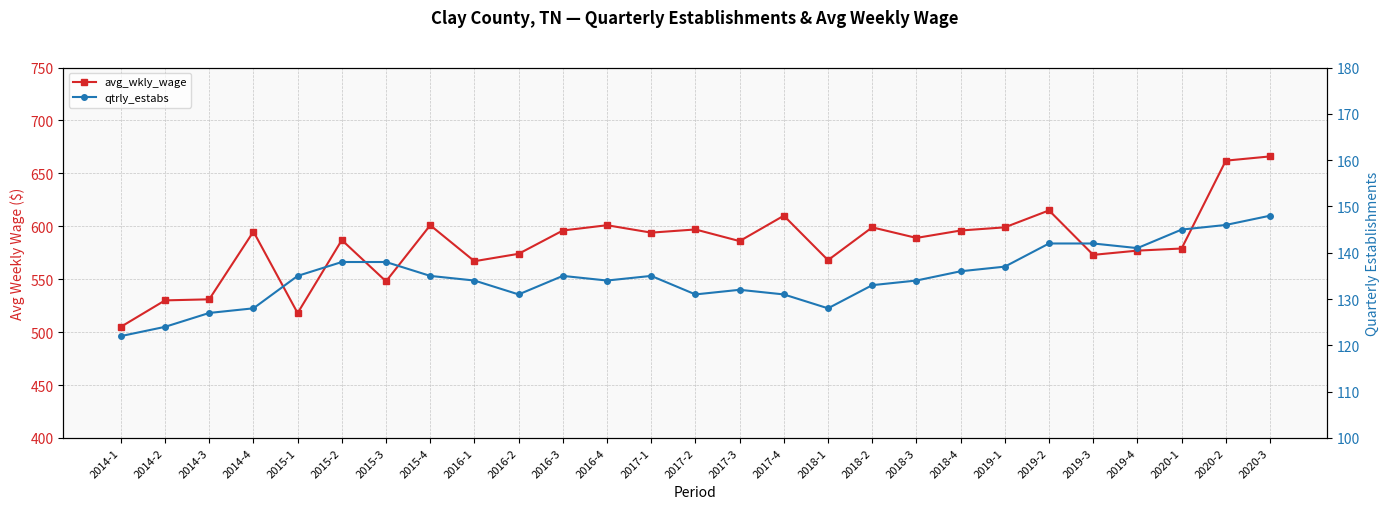

True or false: avg_wkly_wage and qtrly_estabs cross at least once.

False